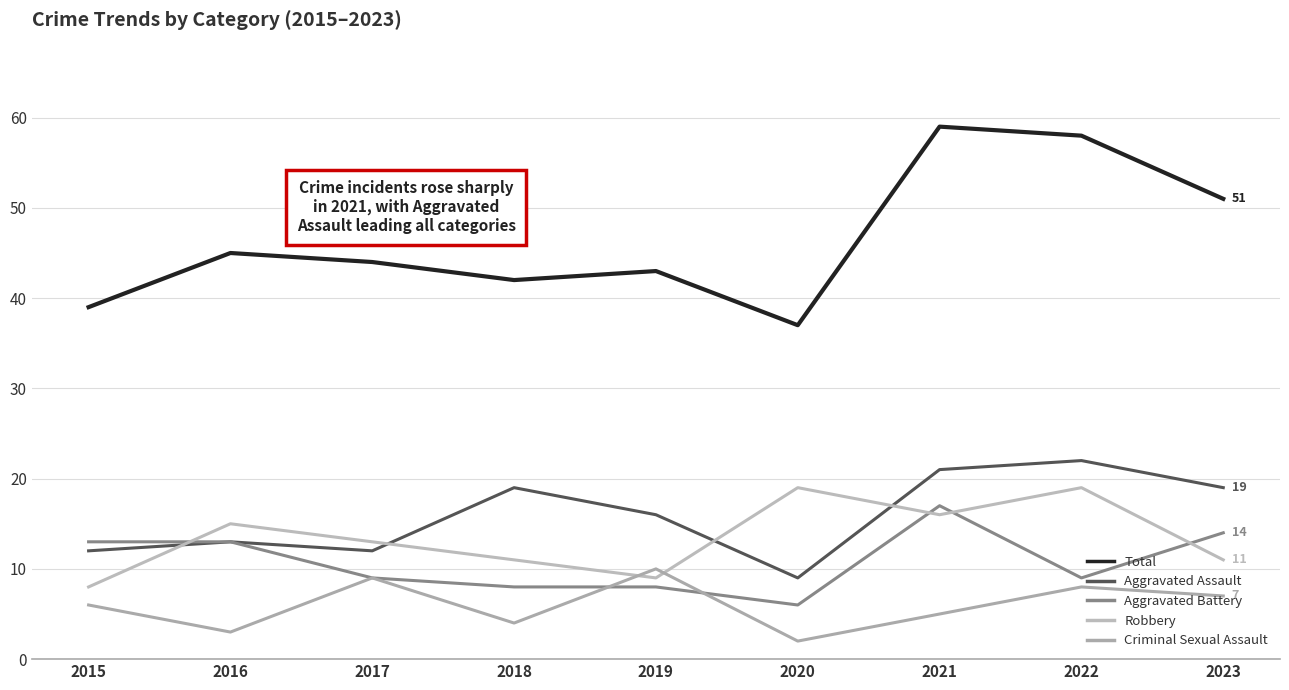

What is the total value across all series at 2017?

87